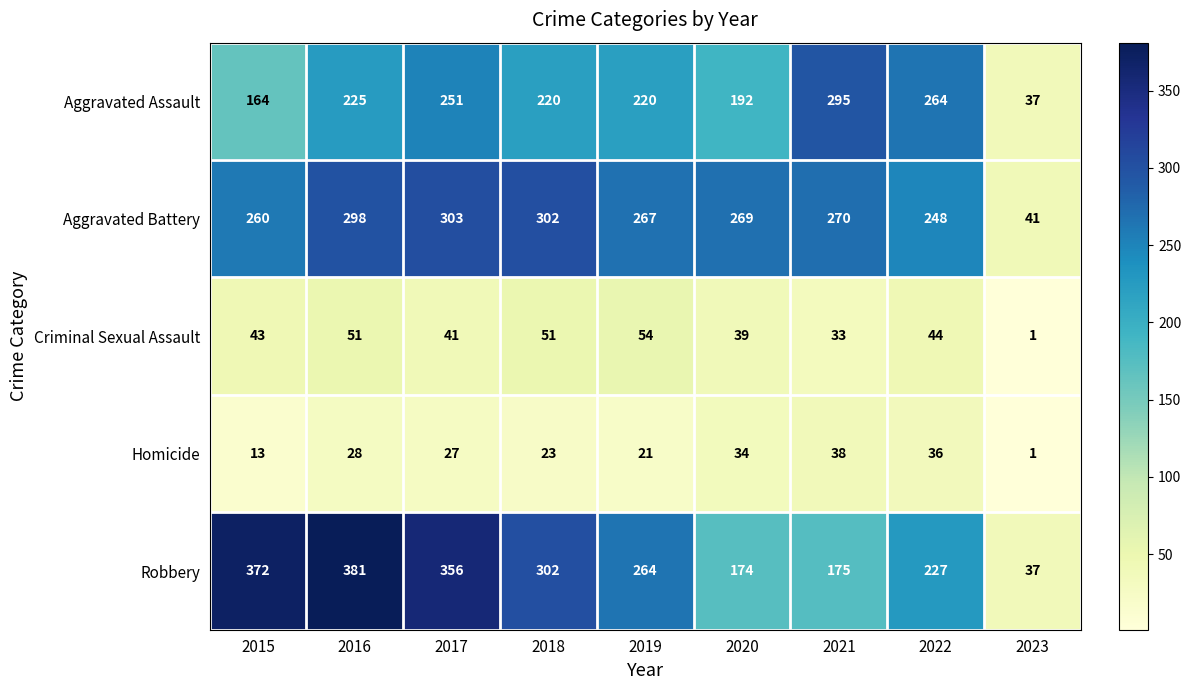

Count the number of data series in this chart.

5